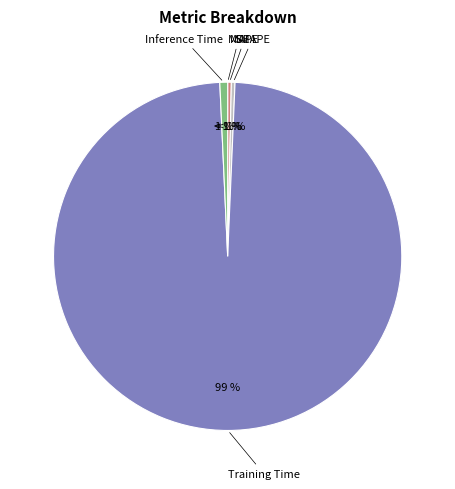

How many segments does this pie chart have?

5